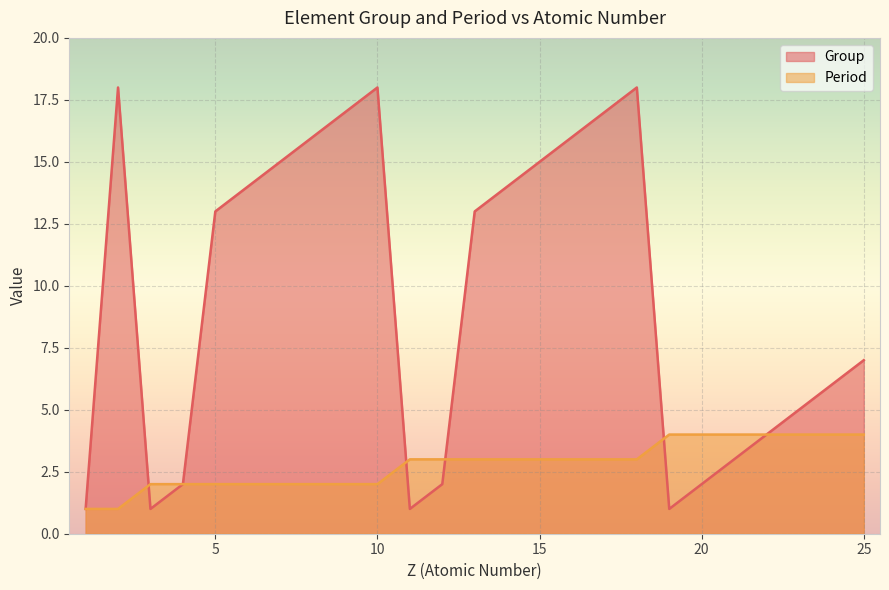

True or false: Group has more than 1 points higher than both neighbors.

True